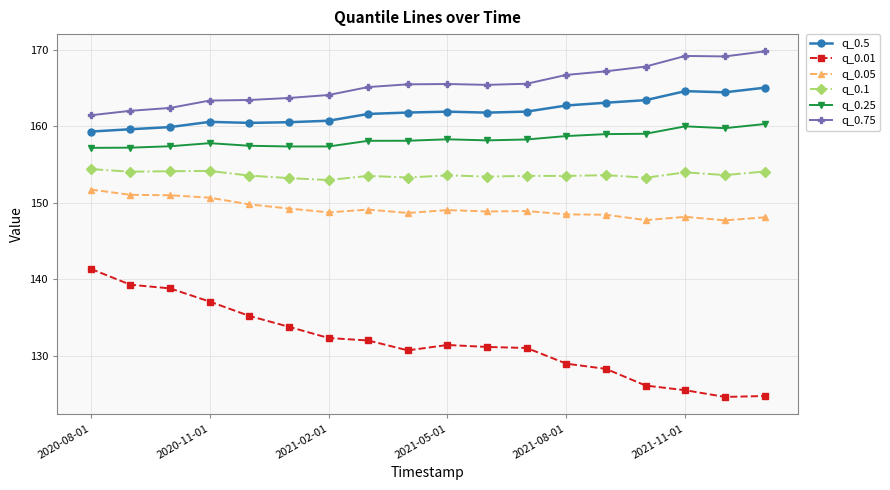

Rank the series by their maximum value, from highest to lowest.

q_0.75, q_0.5, q_0.25, q_0.1, q_0.05, q_0.01